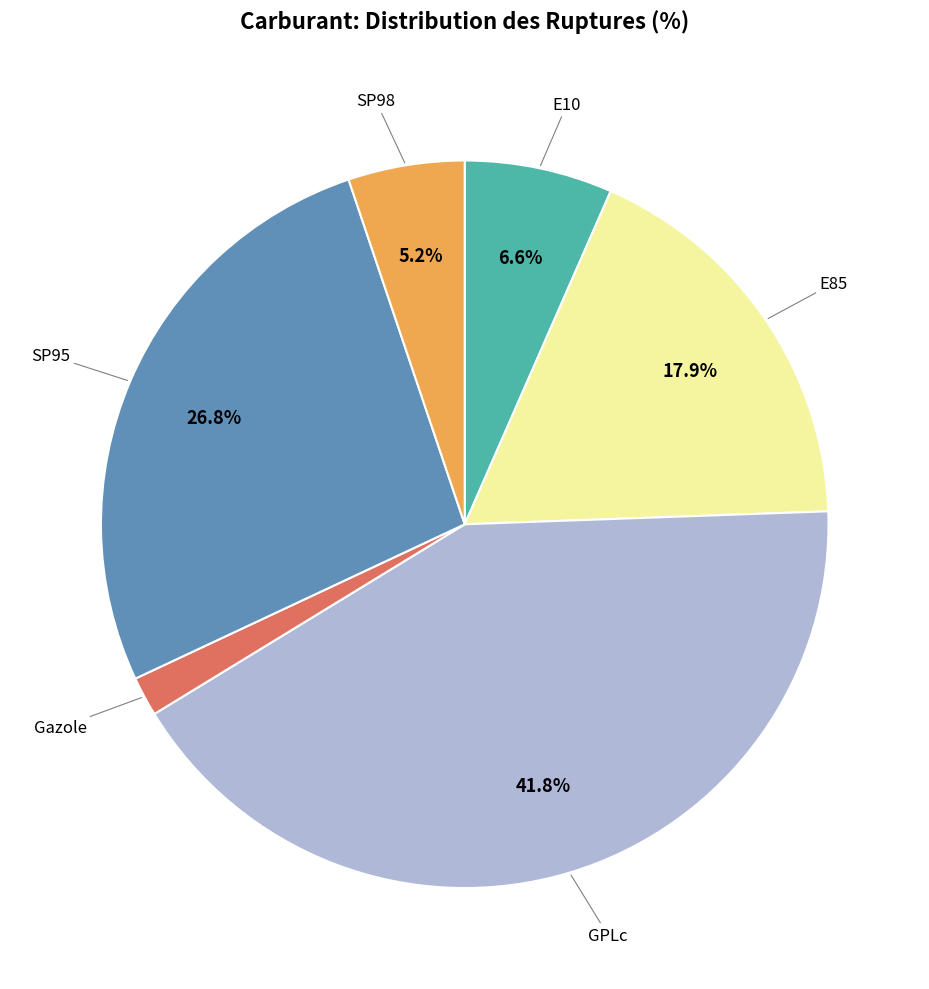

To the nearest percent, what is the average slice percentage?

17%